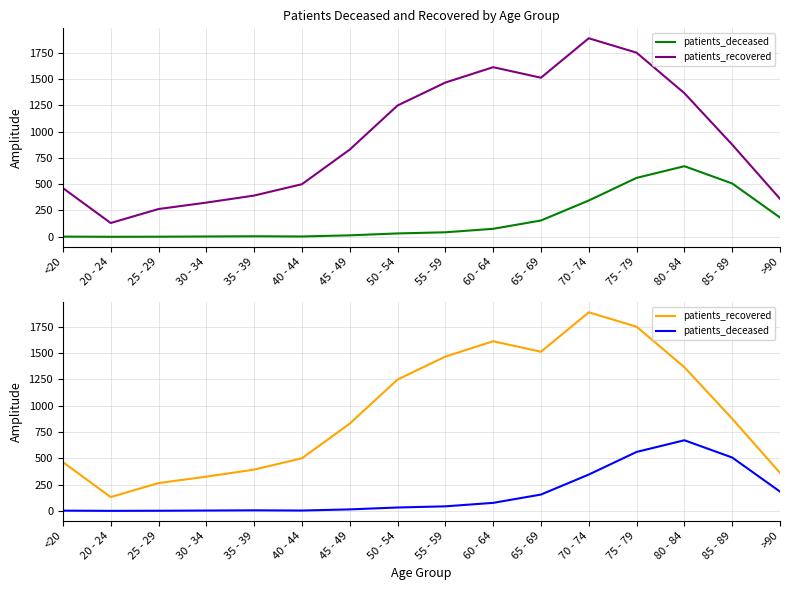

True or false: patients_deceased has more than 2 interior local peaks.

False